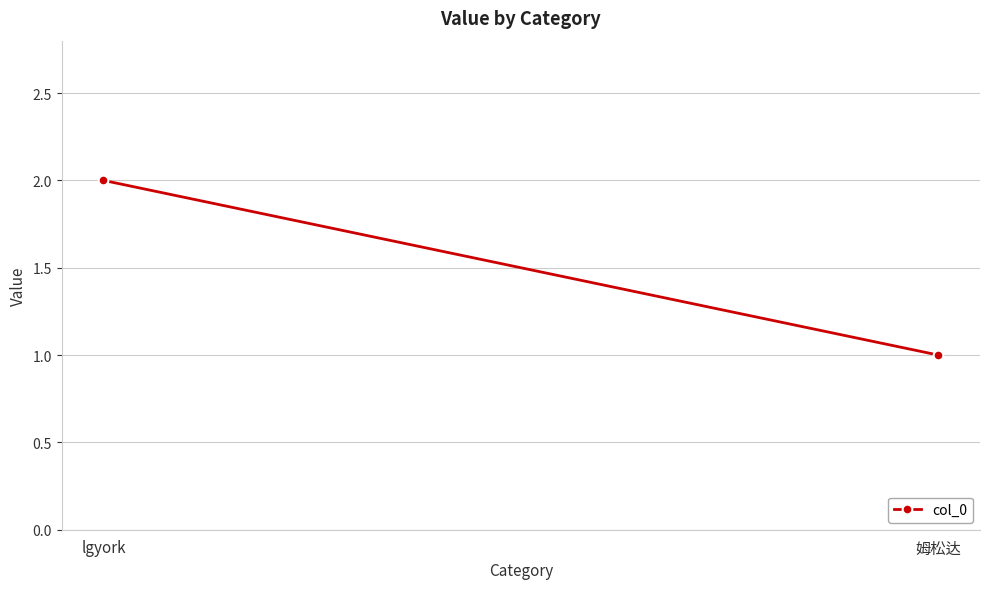

Reading right to left, extract all data points from this chart.

姆松达=1	lgyork=2